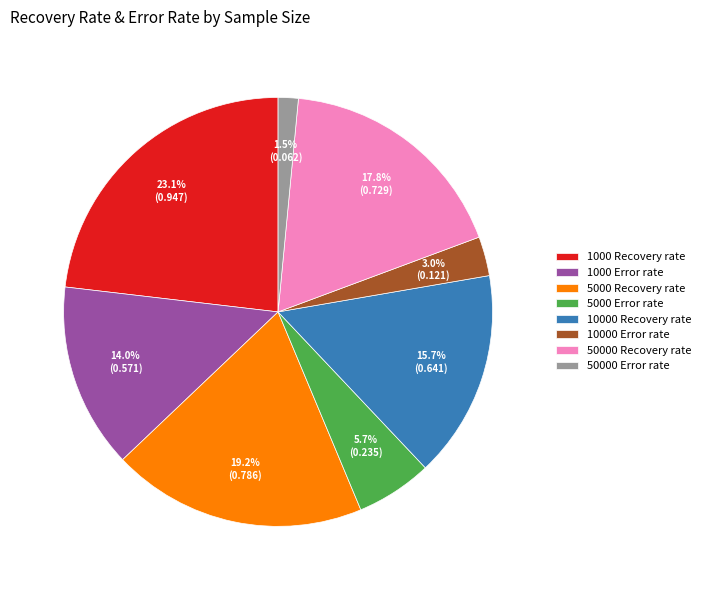

To the nearest percent, what is the difference between the 50000 Error rate and 50000 Recovery rate slice percentages?

16%